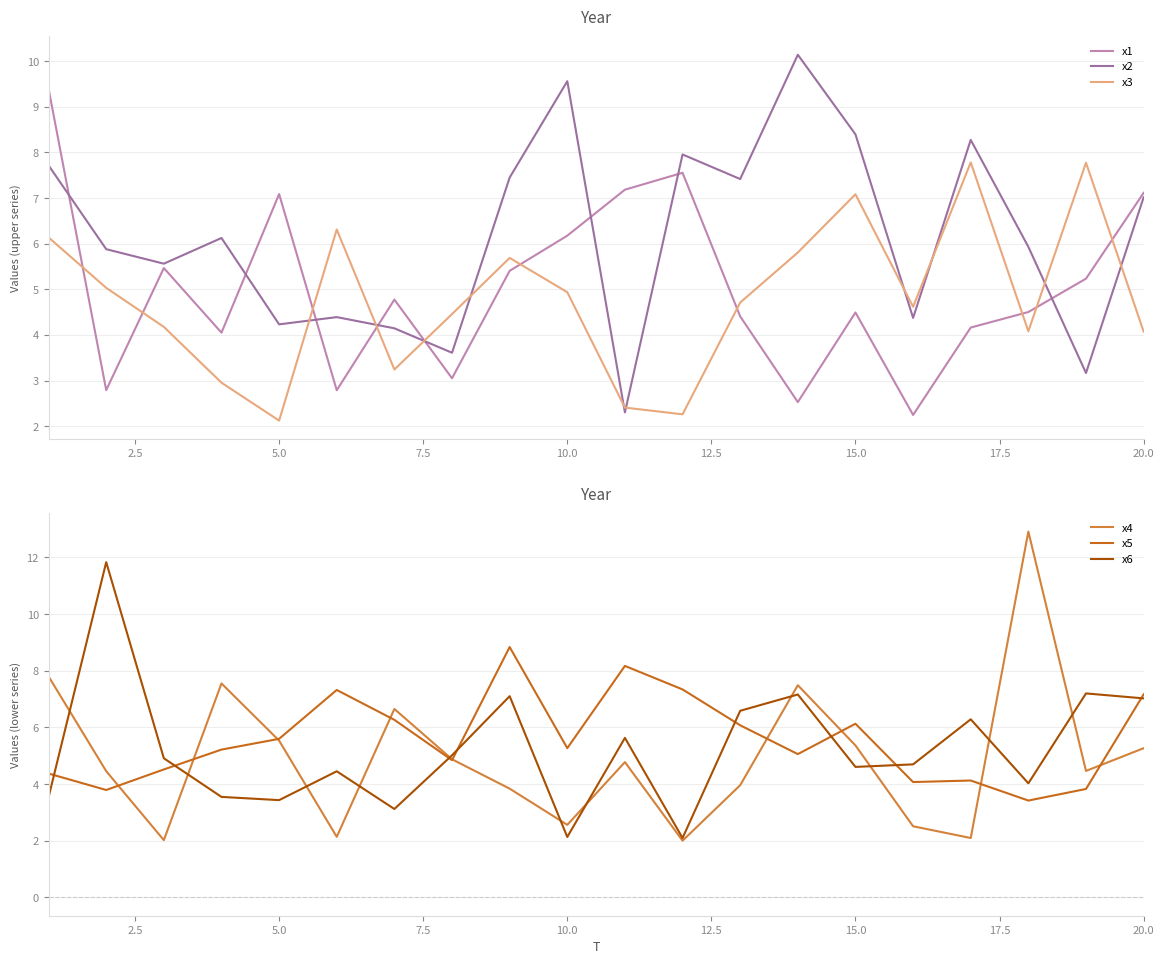

How many values in the x4 series are below 4?

8